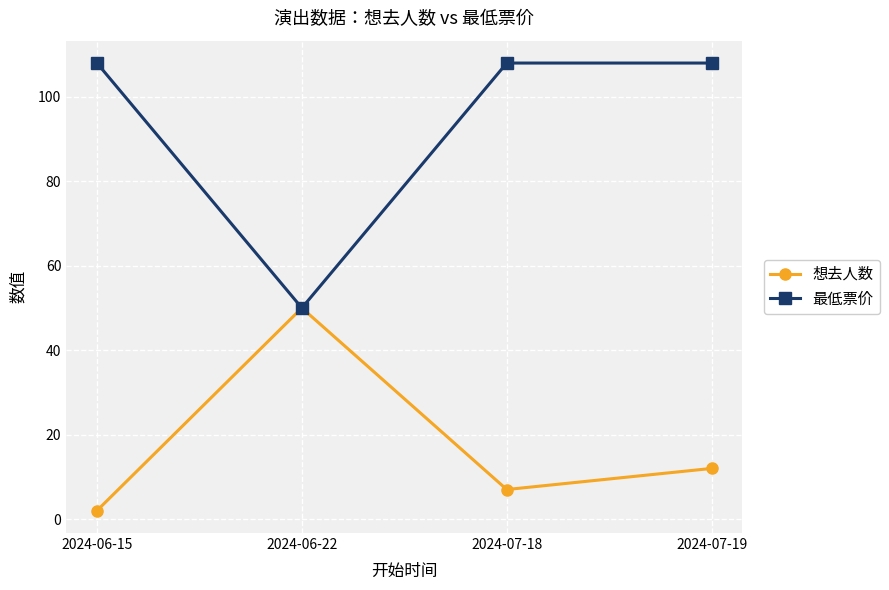

What is the total value across all series at 2024-06-15?

110